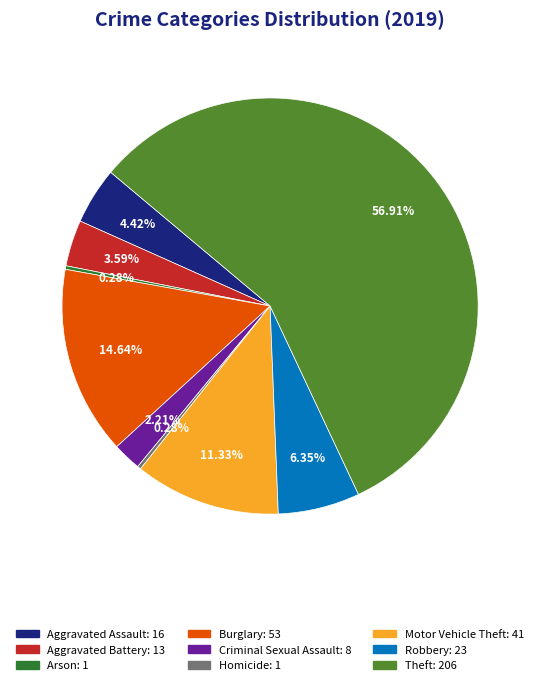

Between Robbery and Aggravated Assault, which is larger?

Robbery